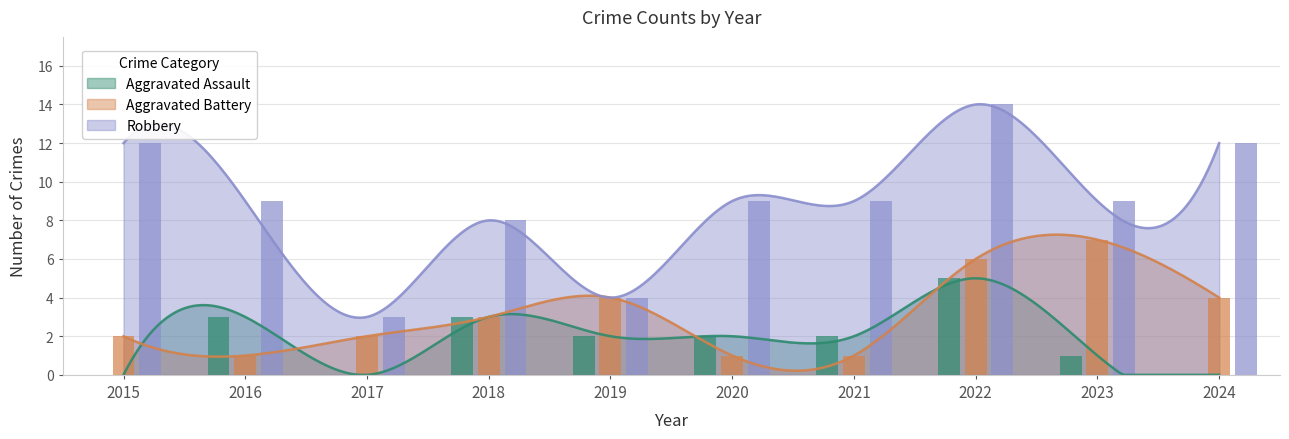

Rank the series by their maximum value, from highest to lowest.

Robbery, Aggravated Battery, Aggravated Assault